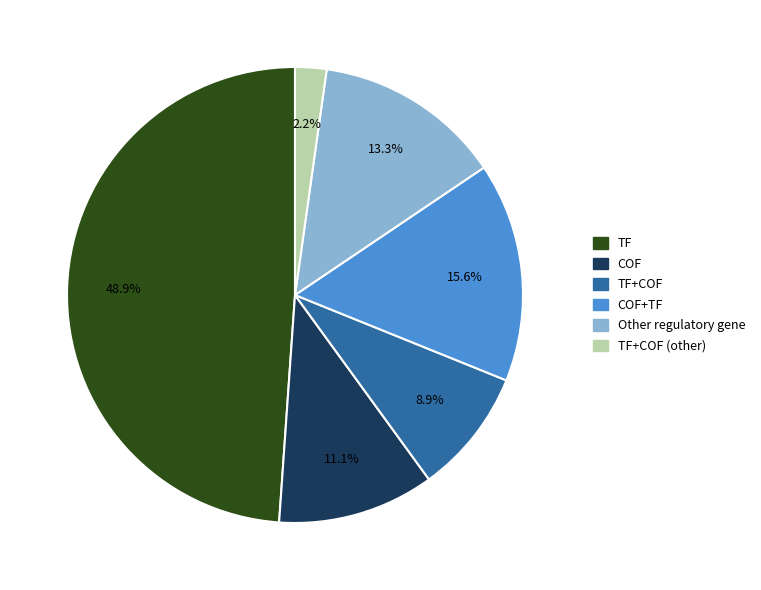

Is there any slice that represents more than half of the pie?

No